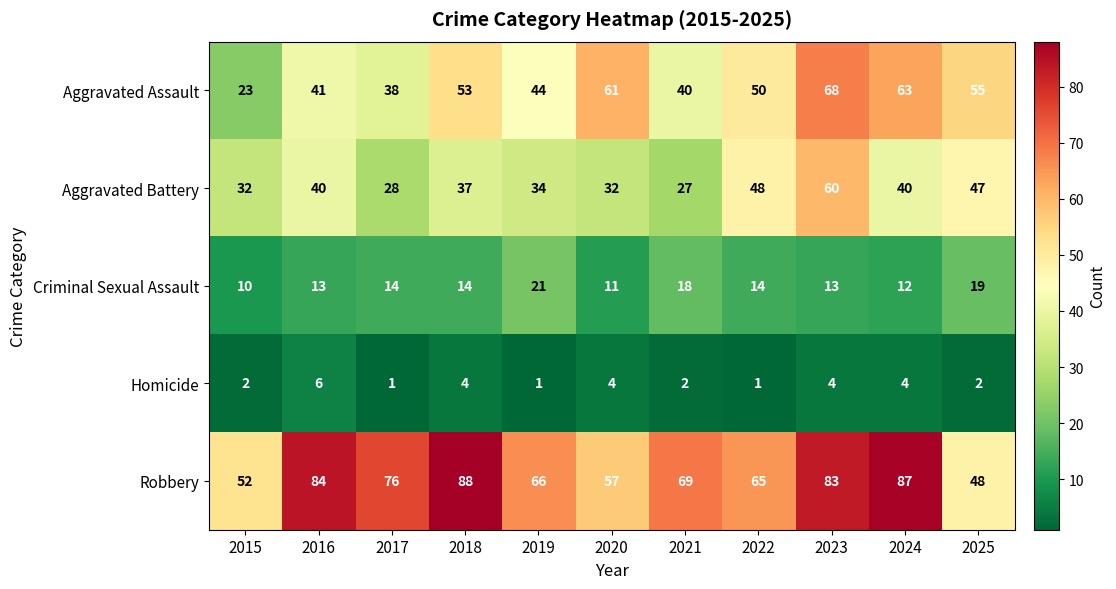

What value does the Aggravated Battery series have at 2015, to the nearest 5?

30